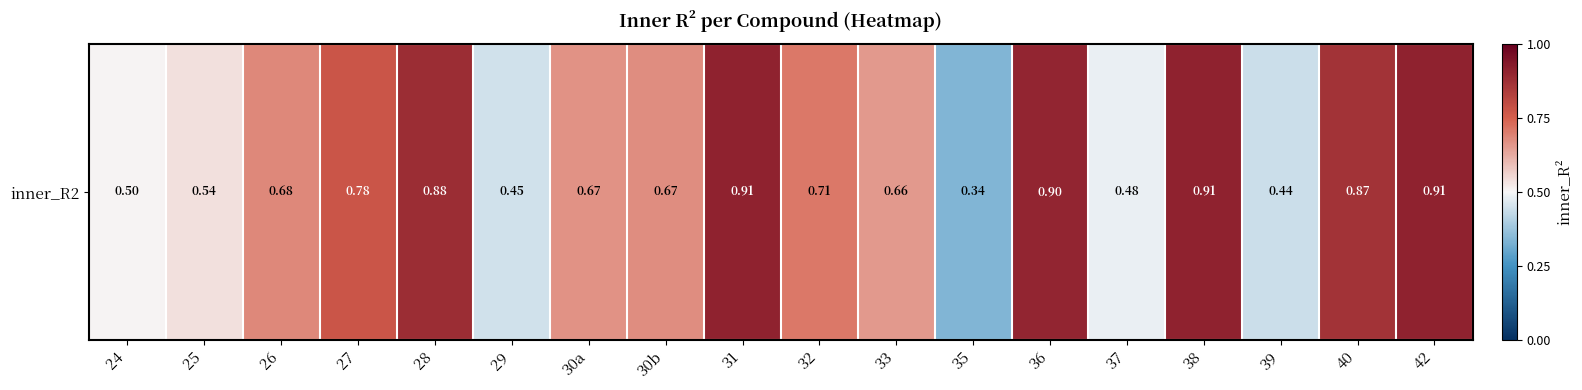

Rank the categories by value from highest to lowest.

31, 38, 42, 36, 28, 40, 27, 32, 26, 30b, 30a, 33, 25, 24, 37, 29, 39, 35